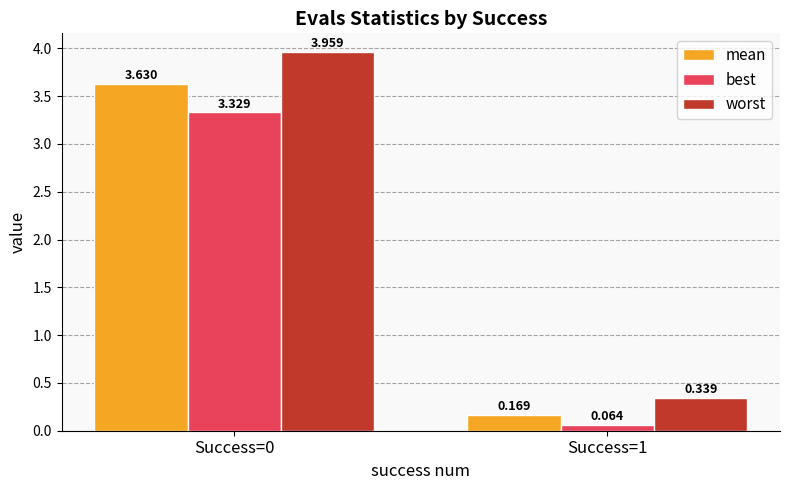

What is the total value across all series at Success=1?

0.6